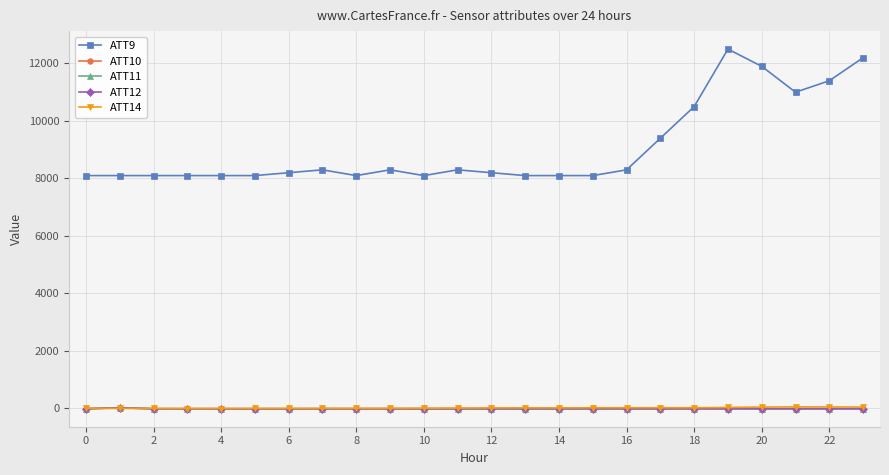

Does the chart display data point markers on the line(s)?

Yes